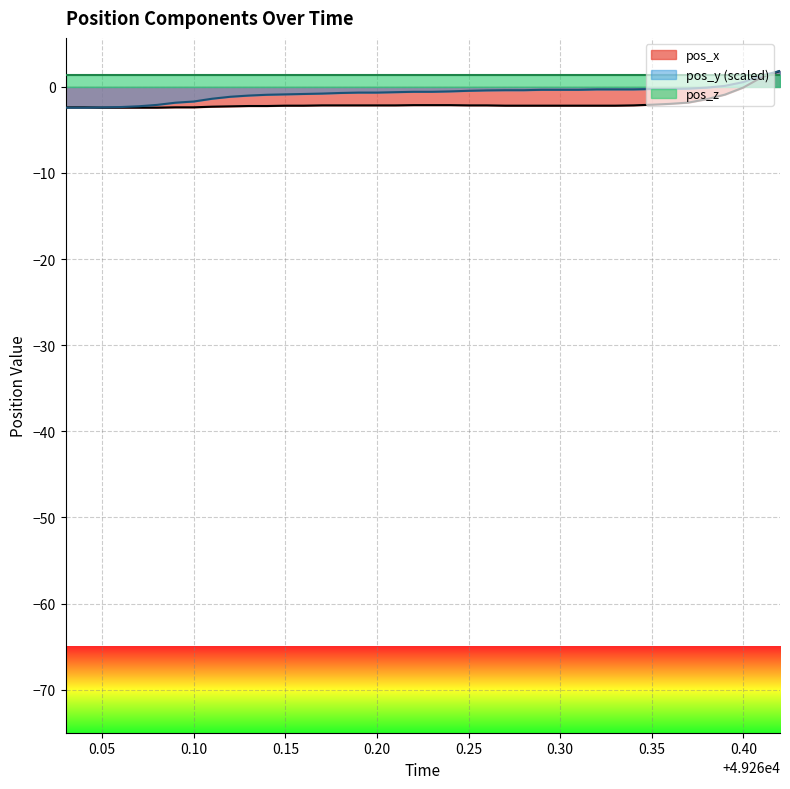

Does the chart display data point markers on the line(s)?

No